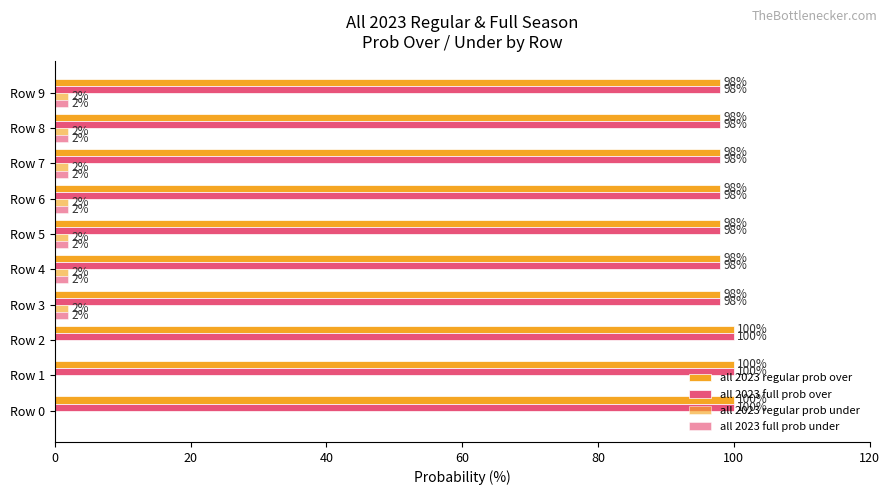

How many series are shown in this chart?

4